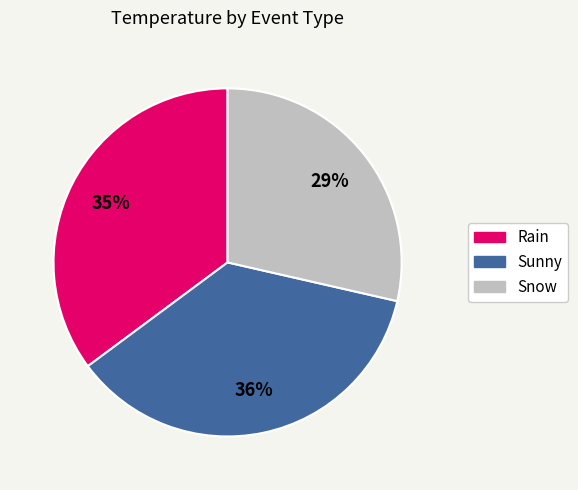

True or false: Snow accounts for 17% of the total.

False